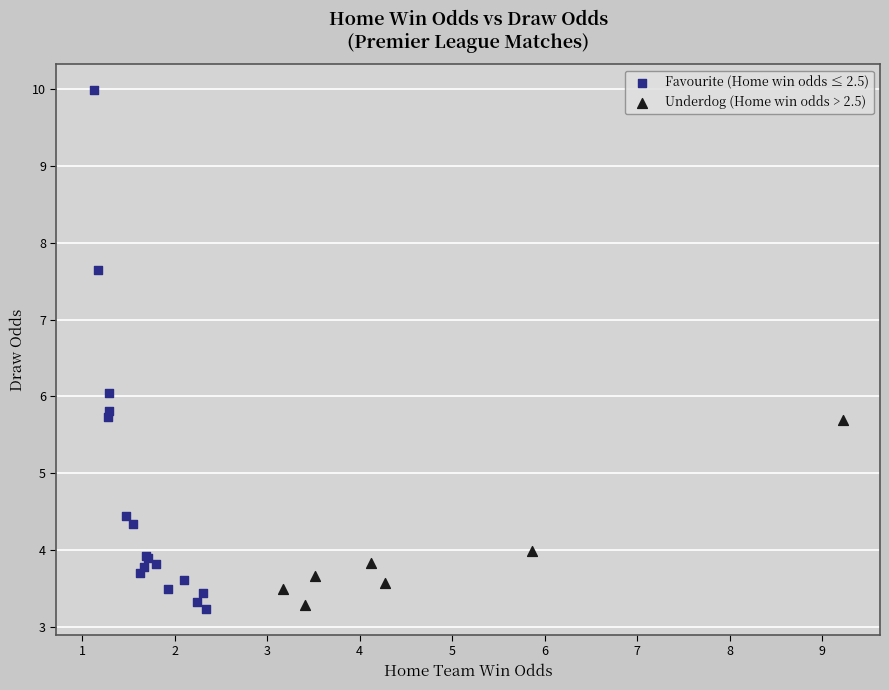

Which series reaches the maximum Y coordinate?

Favourite (Home win odds ≤ 2.5)